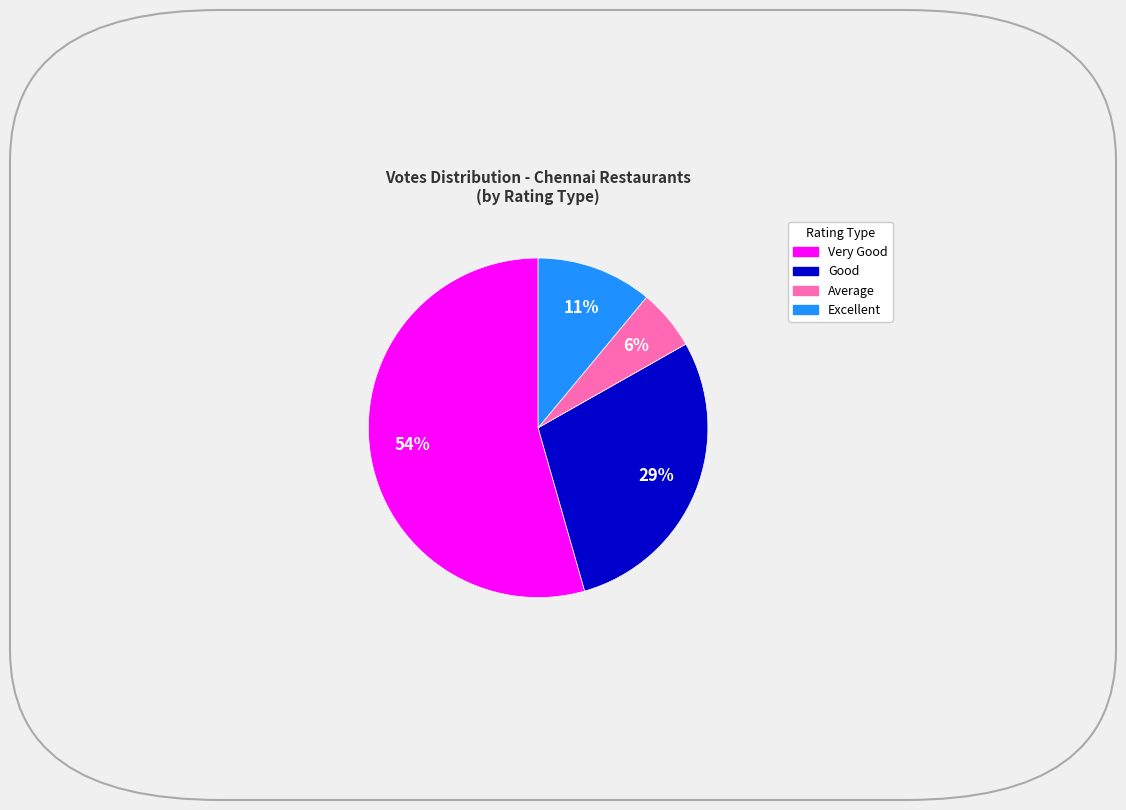

Is there a majority slice in this chart?

Yes